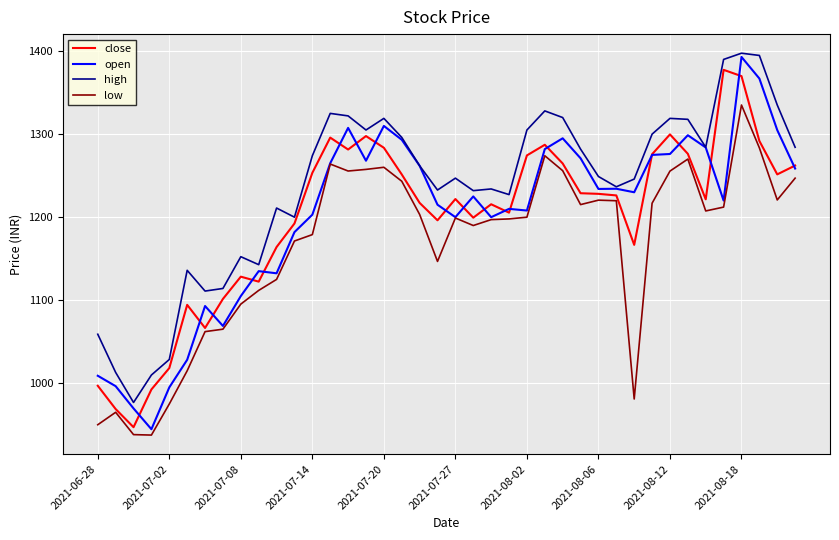

How many values in the close series are below 1226?

20